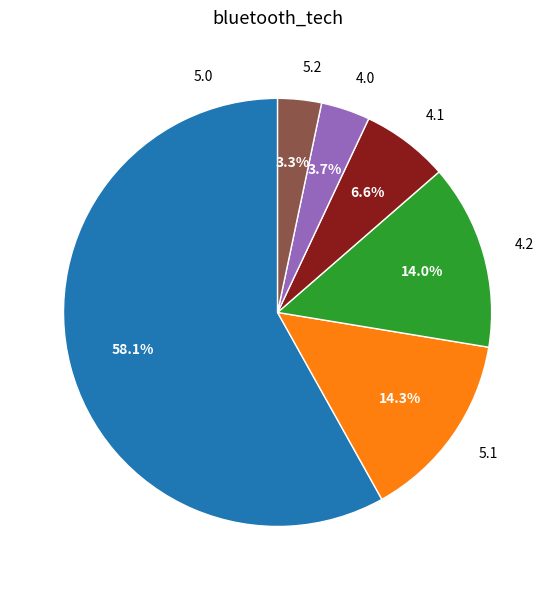

What is the largest slice in the pie chart?

5.0